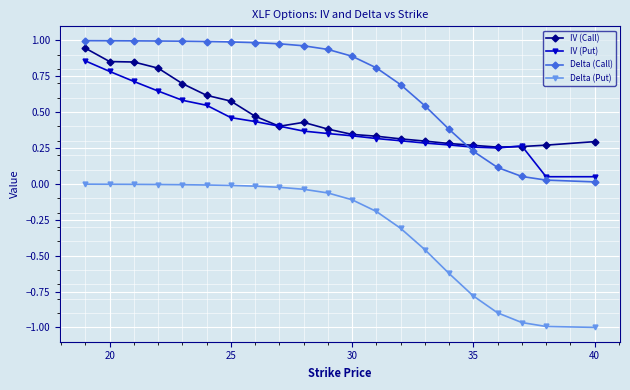

What is the value of the IV (Put) point at the 3rd from the left?

0.7